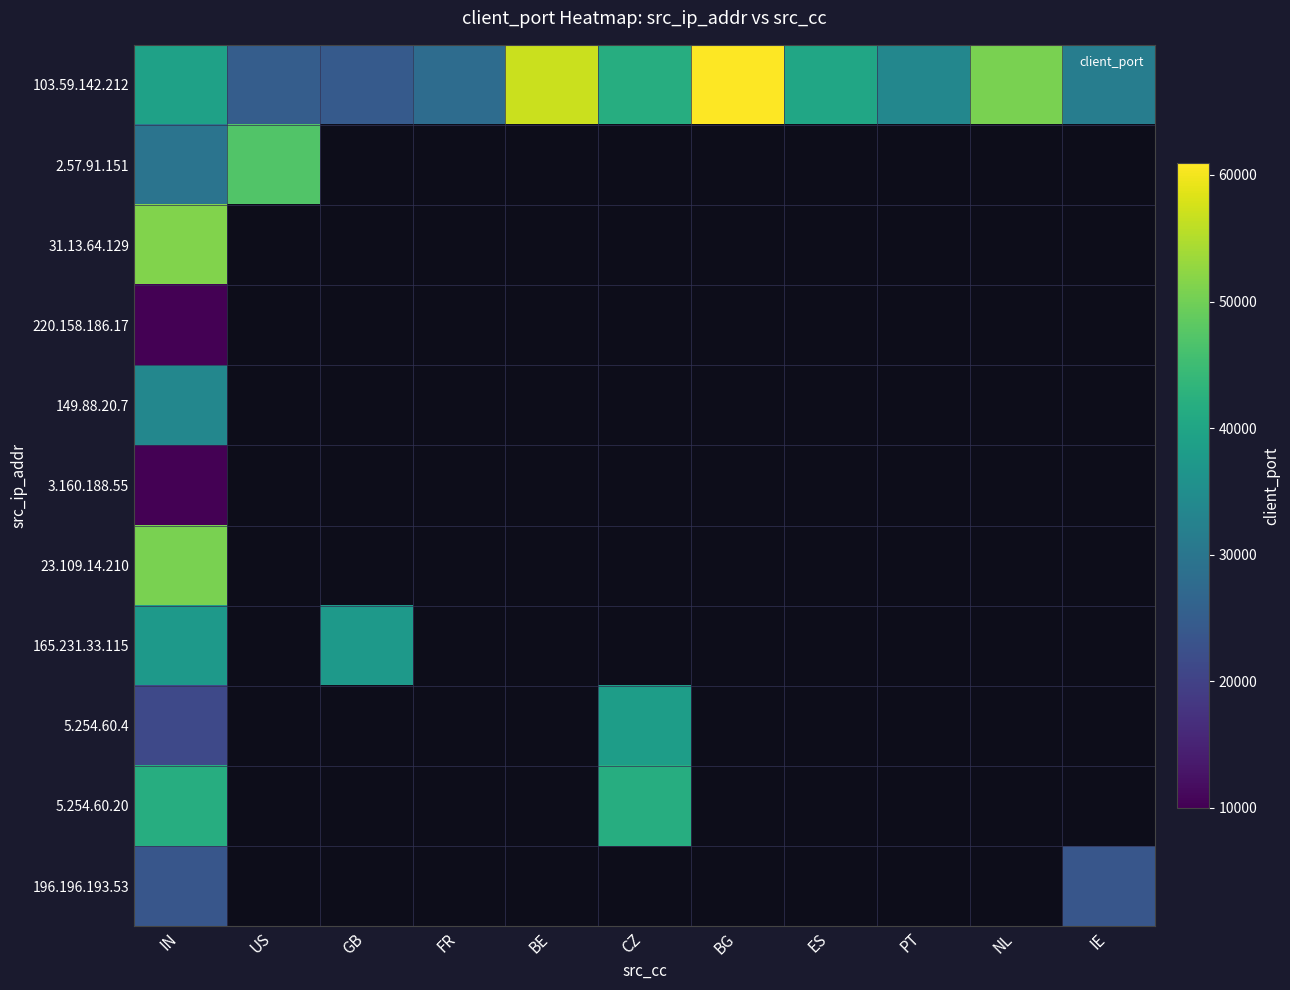

At which category is the sum across all series the highest?

IN